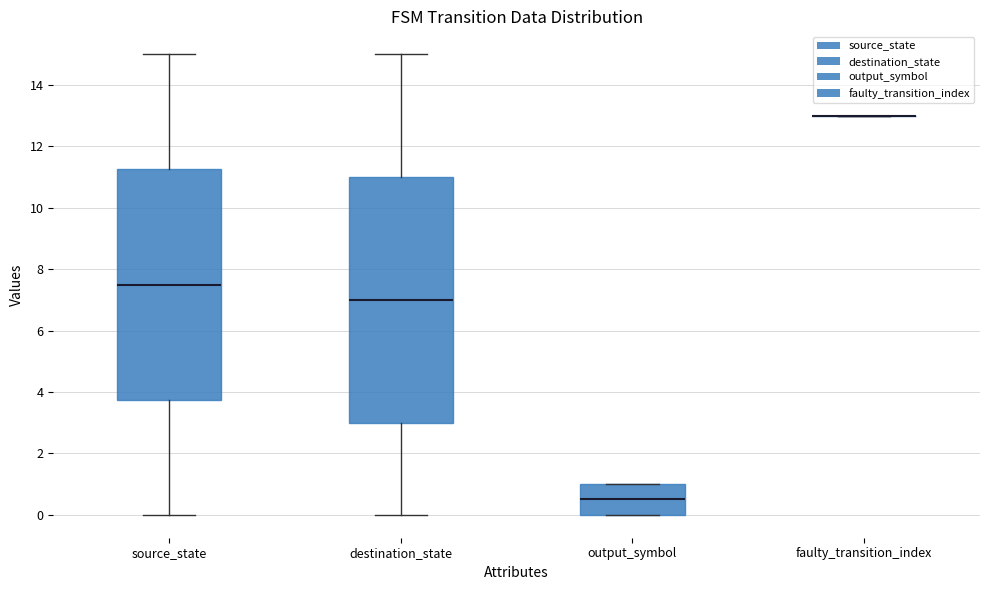

Reading left to right, transcribe this box plot: for each box, give where its median line is, the range the box spans, and where its two whiskers end, as read against the y-axis. The values are not printed on the chart, so give them approximately, as read against the axis.

source_state: median 7.6, box 3.8 to 11.2, whiskers 0.0 to 15.0
destination_state: median 7.0, box 3.0 to 11.0, whiskers 0.0 to 15.0
output_symbol: median 0.6, box 0.0 to 1.0, whiskers 0.0 to 1.0
faulty_transition_index: box collapsed to a line at 13.0, whiskers 13.0 to 13.0